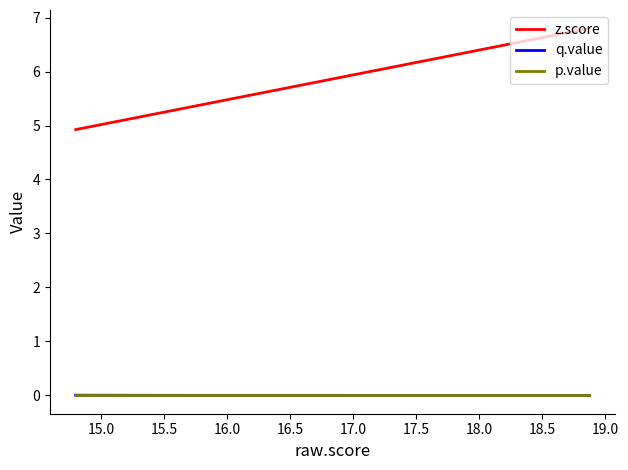

What is the label of the 4th point from the right?

18.5